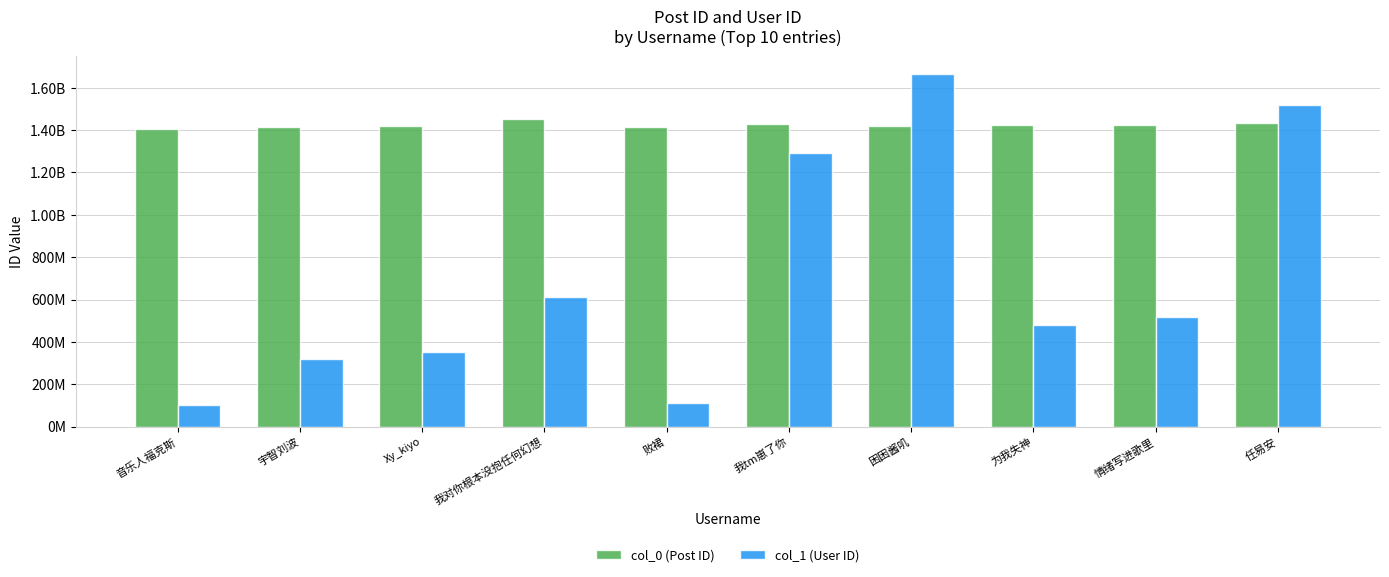

What are all the series names shown in the legend?

col_0 (Post ID), col_1 (User ID)